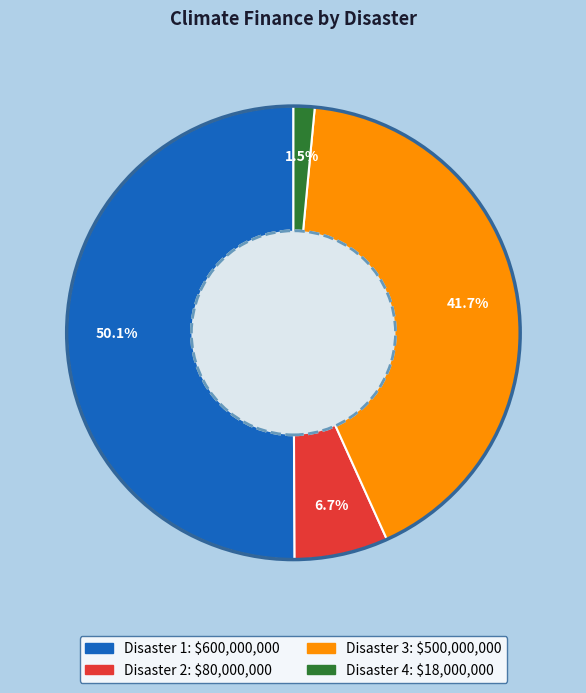

Rank the categories by value from lowest to highest.

Disaster 4, Disaster 2, Disaster 3, Disaster 1